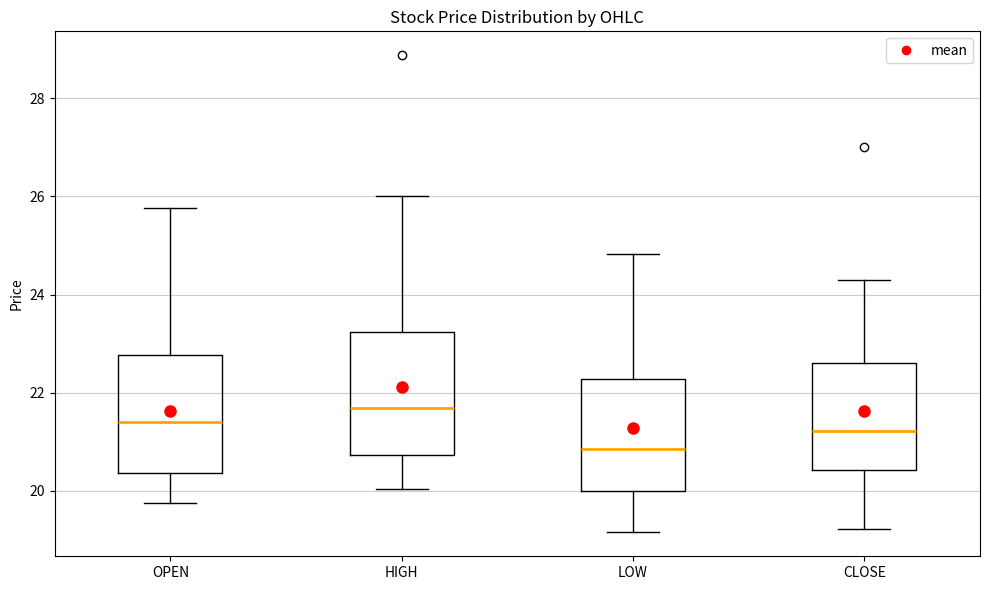

Reading left to right, read every box against the y-axis: the position of its median line, the range the box covers, and the ends of its whiskers. The values are not printed on the chart, so give them approximately, as read against the axis.

OPEN: median 21.4, box 20.4 to 22.8, whiskers 19.8 to 25.8
HIGH: median 21.6, box 20.8 to 23.2, whiskers 20.0 to 26.0
LOW: median 20.8, box 20.0 to 22.2, whiskers 19.2 to 24.8
CLOSE: median 21.2, box 20.4 to 22.6, whiskers 19.2 to 24.4